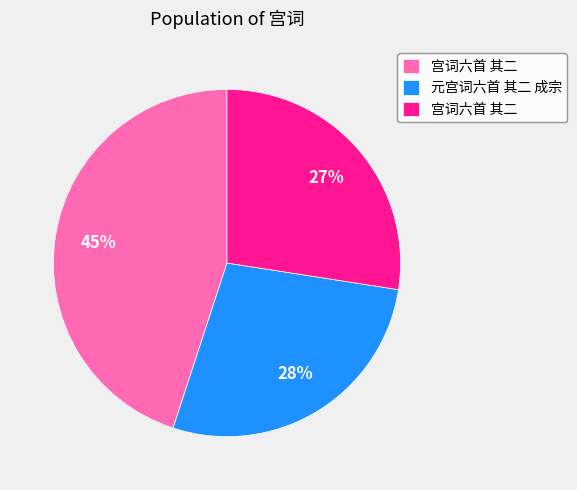

Does any single category account for the majority?

No